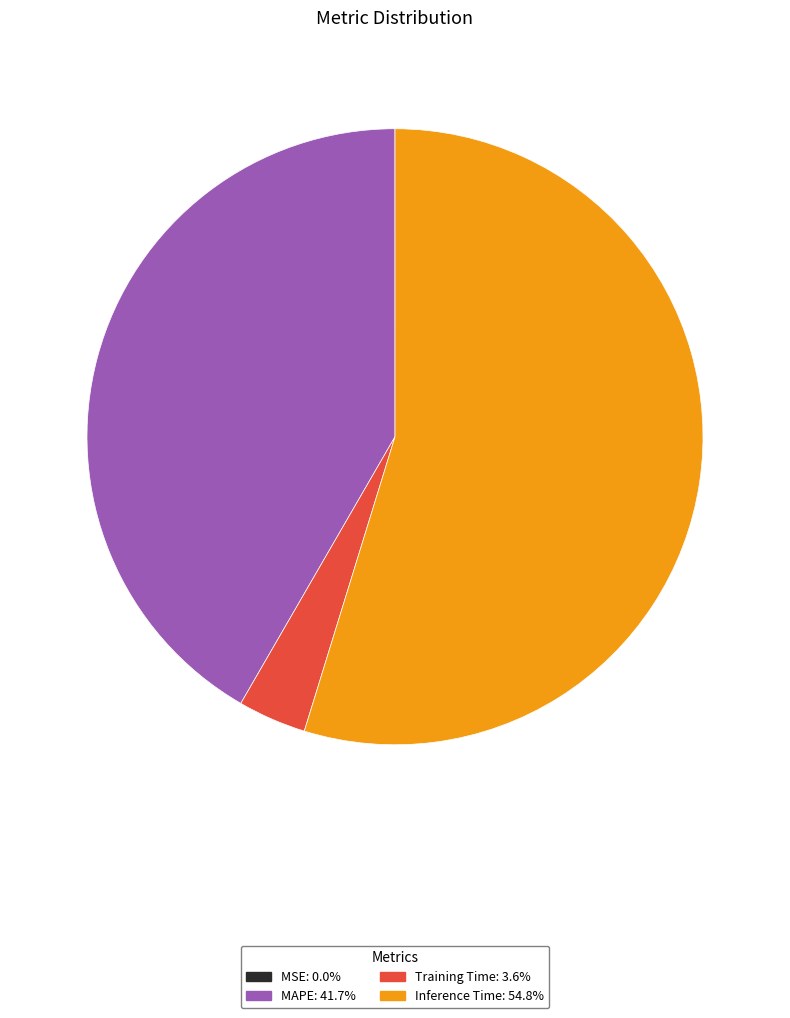

Does any single category account for the majority?

Yes